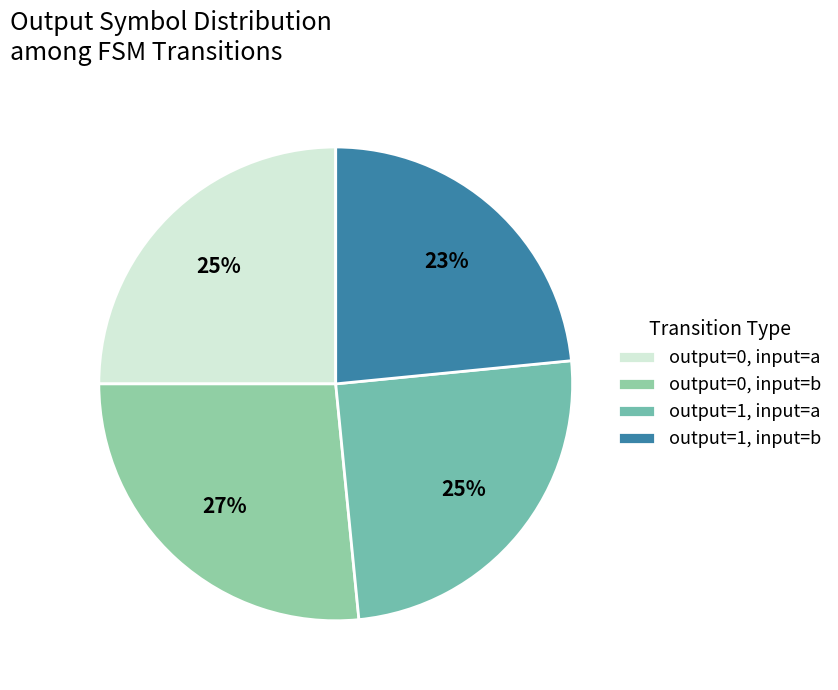

How many segments does this pie chart have?

4